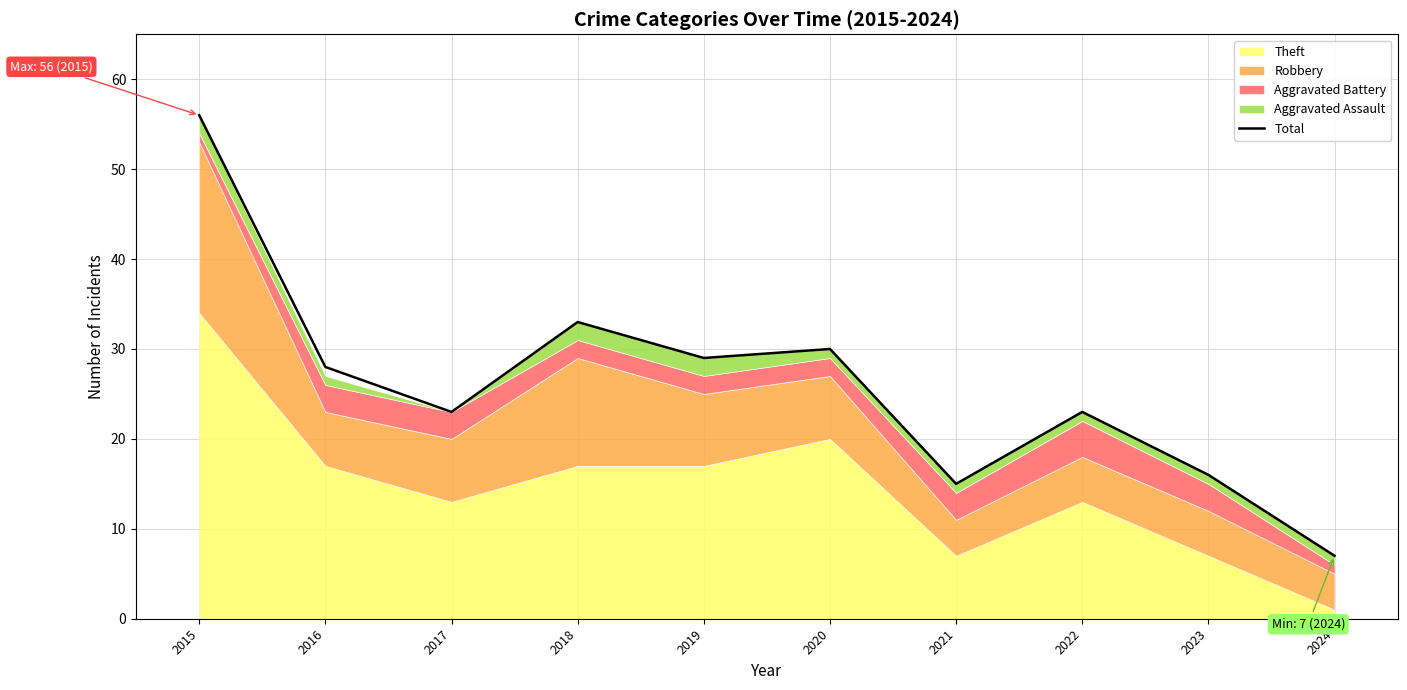

What is the smallest value displayed?

7